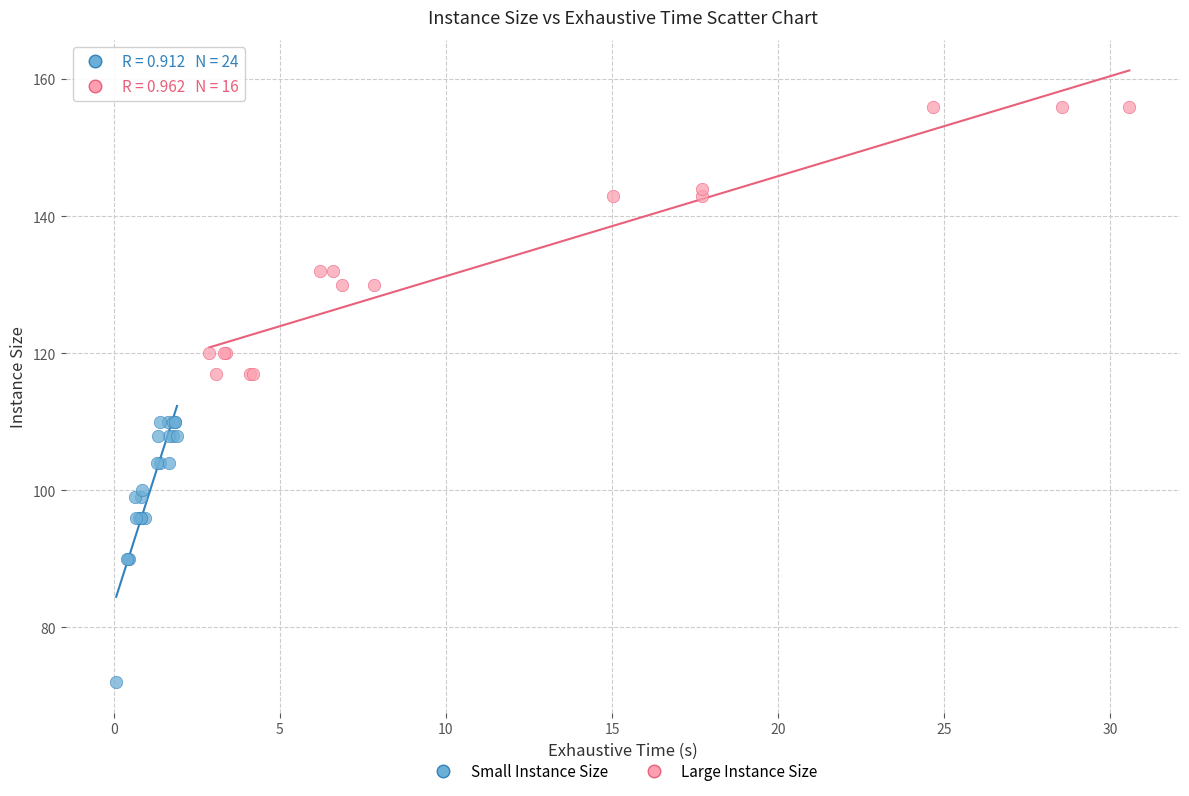

Which series contains the highest Y value?

Large Instance Size